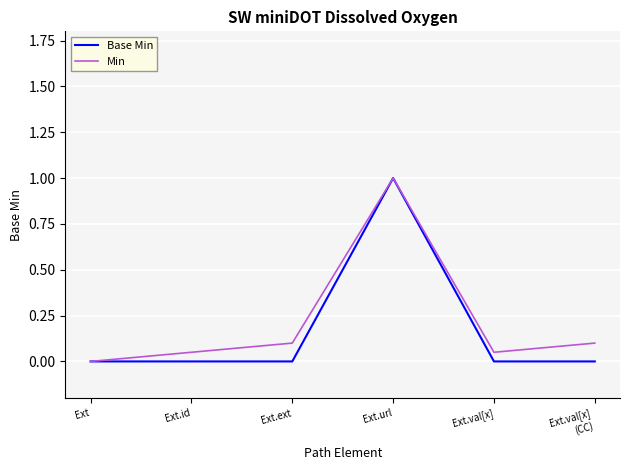

Does the chart display data point markers on the line(s)?

No